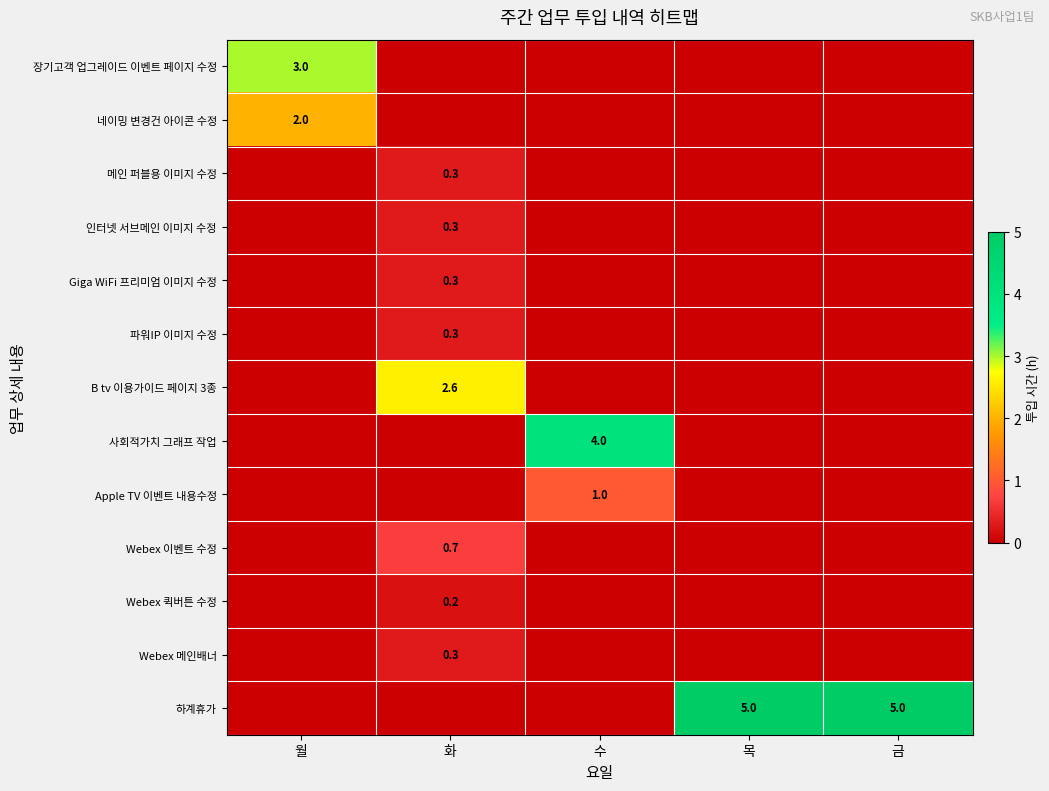

What is the difference between the highest and lowest values at 화?

2.6